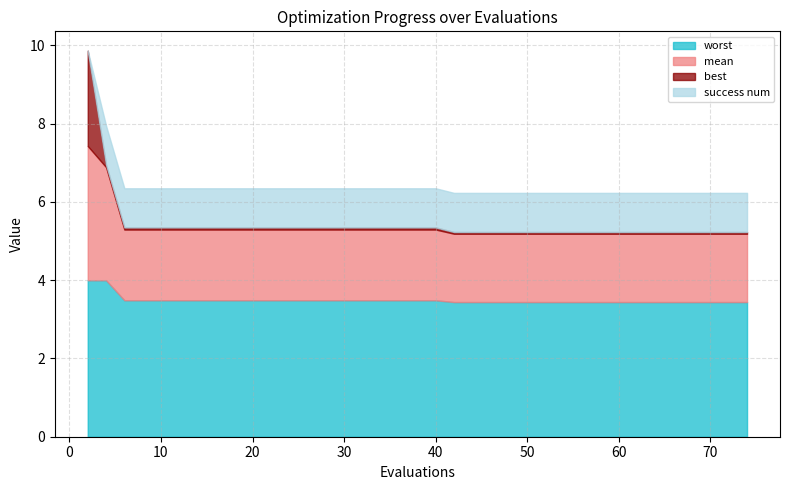

Reading right to left, what are all the values shown in this chart?

mean: 1.7	1.7	1.7	1.7	1.7	1.7	1.7	1.7	1.7	1.7	1.7	1.7	1.7	1.7	1.7	1.7	1.7	1.7	1.8	1.8	1.8	1.8	1.8	1.8	1.8	1.8	1.8	1.8	1.8	1.8	1.8	1.8	1.8	1.8	1.8	1.8	1.8	1.8	2.9	3.4
best: 0.0	0.0	0.0	0.0	0.0	0.0	0.0	0.0	0.0	0.0	0.0	0.0	0.0	0.0	0.0	0.0	0.0	0.0	0.1	0.1	0.1	0.1	0.1	0.1	0.1	0.1	0.1	0.1	0.1	0.1	0.1	0.1	0.1	0.1	0.1	0.1	0.1	0.1	0.1	2.4
worst: 3.4	3.4	3.4	3.4	3.4	3.4	3.4	3.4	3.4	3.4	3.4	3.4	3.4	3.4	3.4	3.4	3.4	3.4	3.5	3.5	3.5	3.5	3.5	3.5	3.5	3.5	3.5	3.5	3.5	3.5	3.5	3.5	3.5	3.5	3.5	3.5	3.5	3.5	4.0	4.0
success num: 1.0	1.0	1.0	1.0	1.0	1.0	1.0	1.0	1.0	1.0	1.0	1.0	1.0	1.0	1.0	1.0	1.0	1.0	1.0	1.0	1.0	1.0	1.0	1.0	1.0	1.0	1.0	1.0	1.0	1.0	1.0	1.0	1.0	1.0	1.0	1.0	1.0	1.0	1.0	0.0